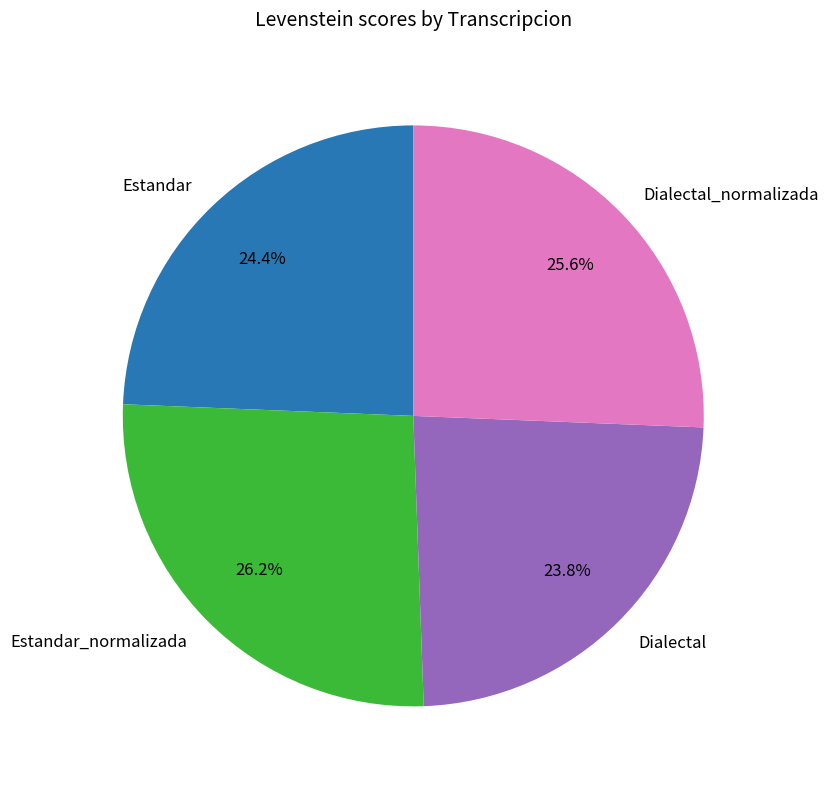

What is the smallest slice in the pie chart?

Dialectal